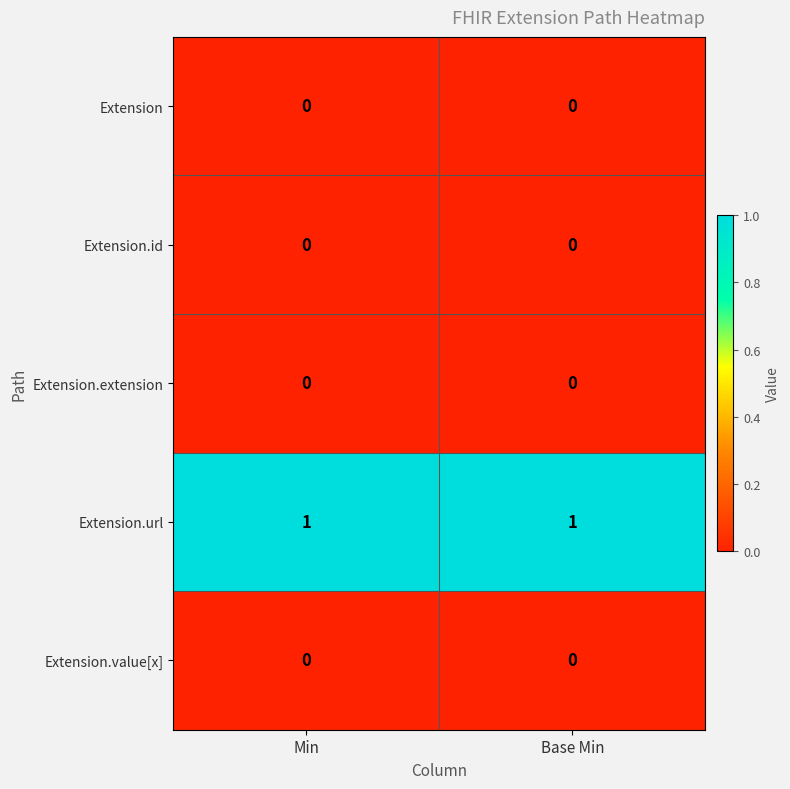

The value of Extension.id at Min is 0. True or false?

True